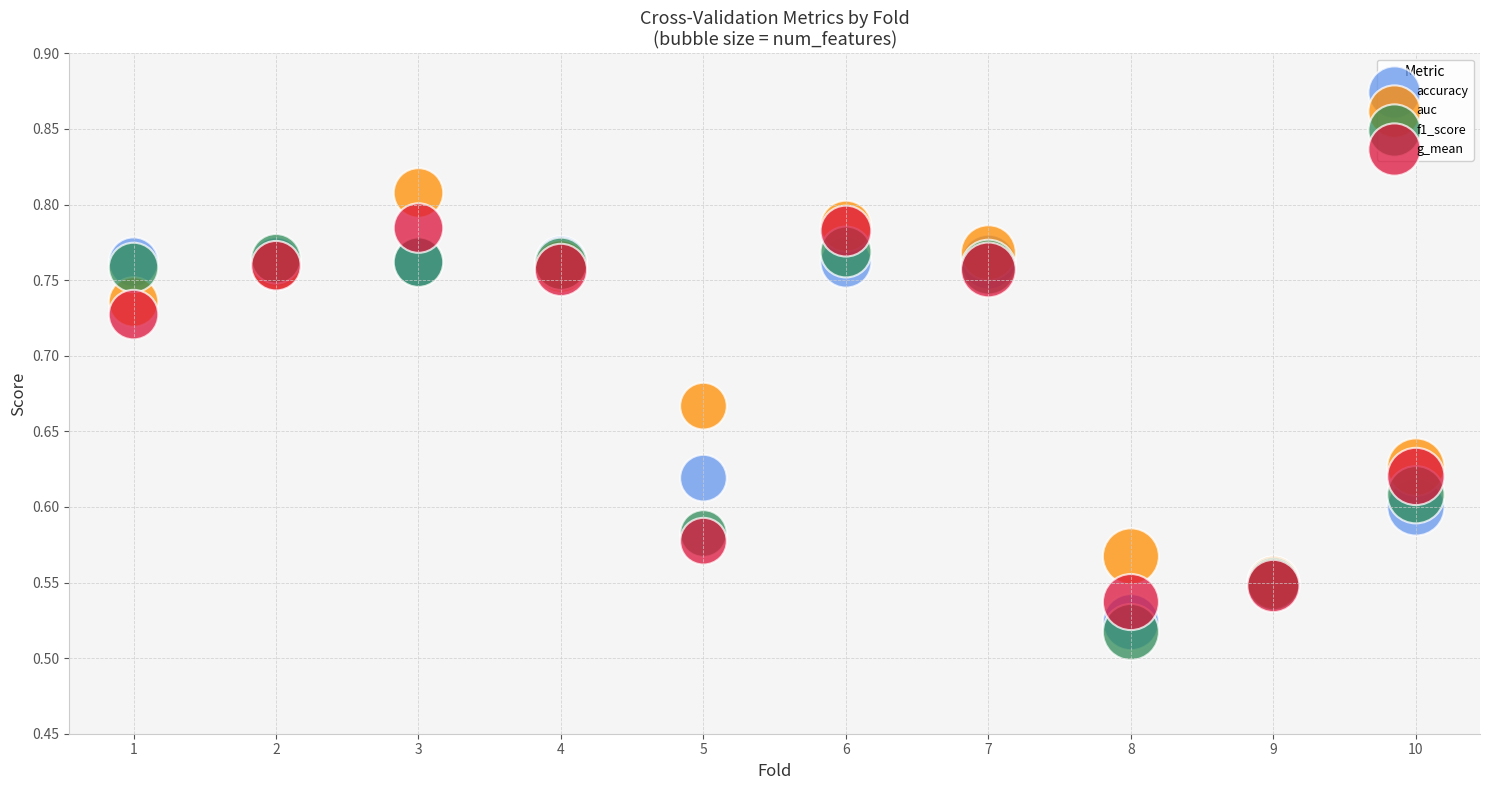

Which series contains the highest Y value?

auc